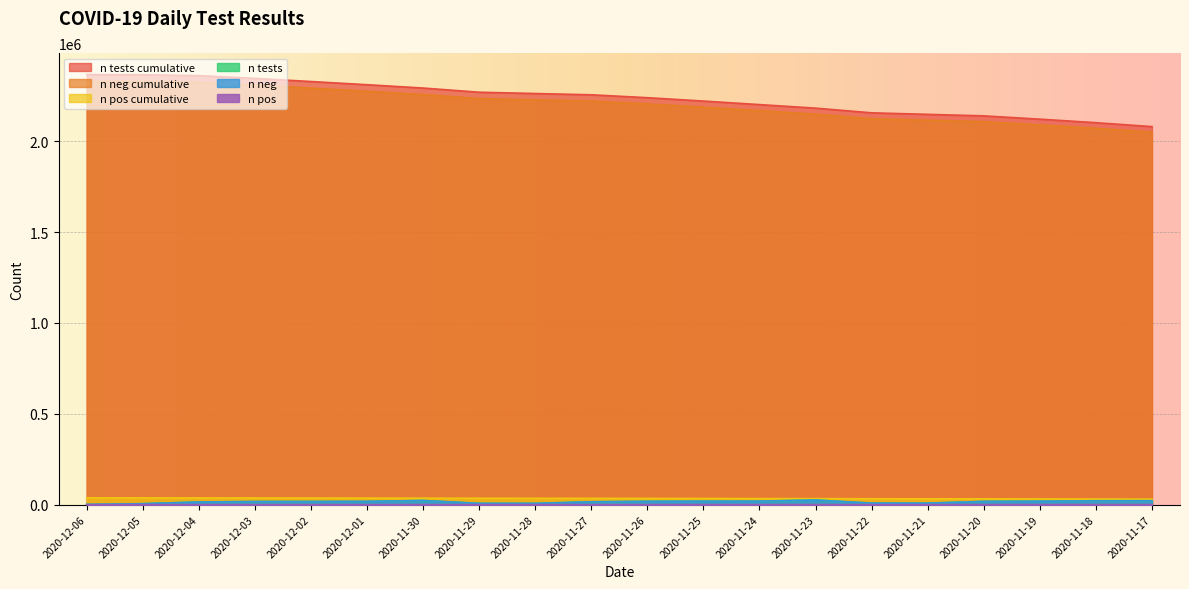

Which series has the largest total across all categories?

n tests cumulative